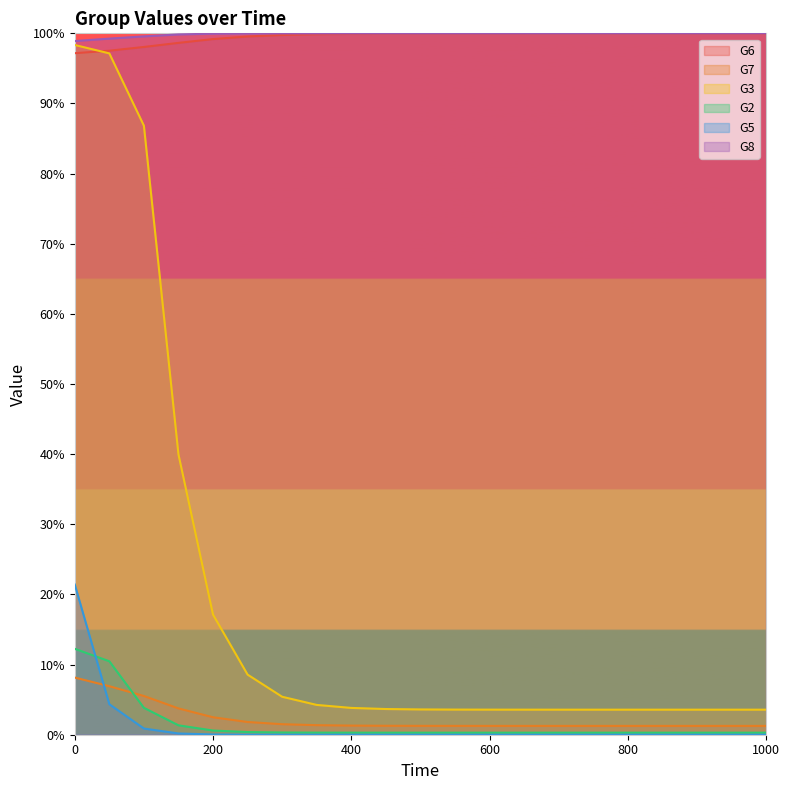

How many lines are shown in the chart?

6